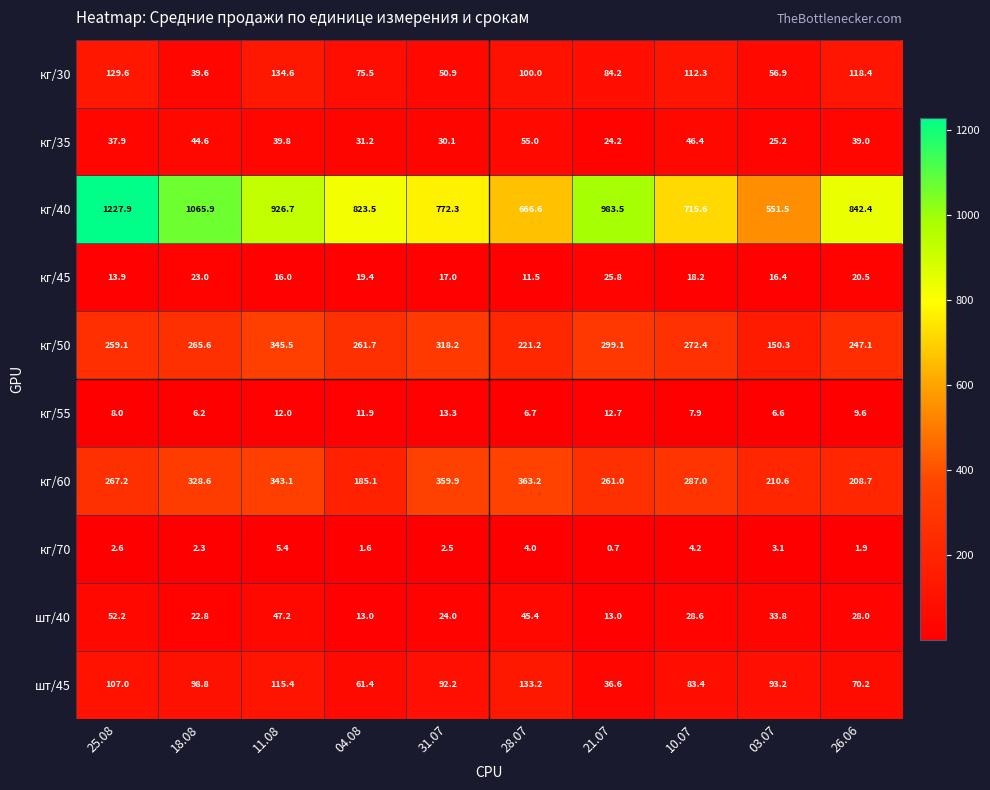

What is the smallest value displayed?

0.7